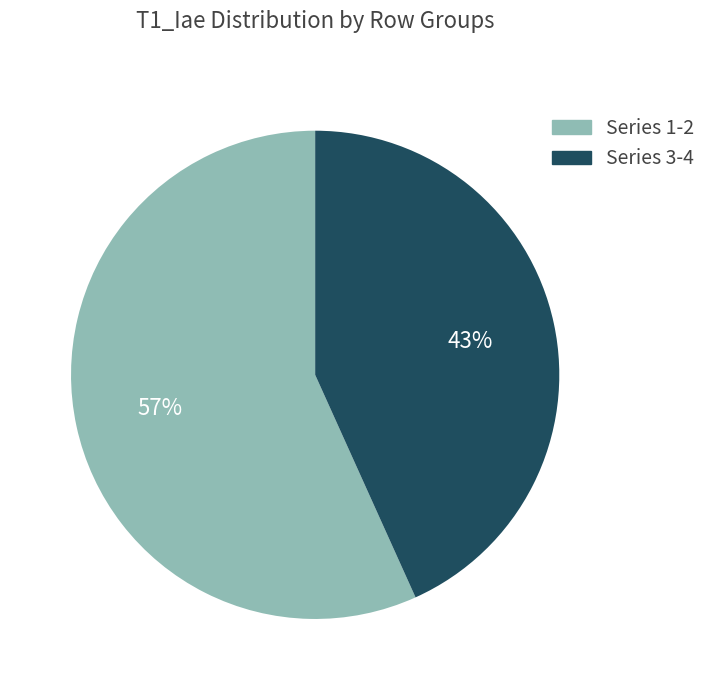

Does any single category account for the majority?

Yes